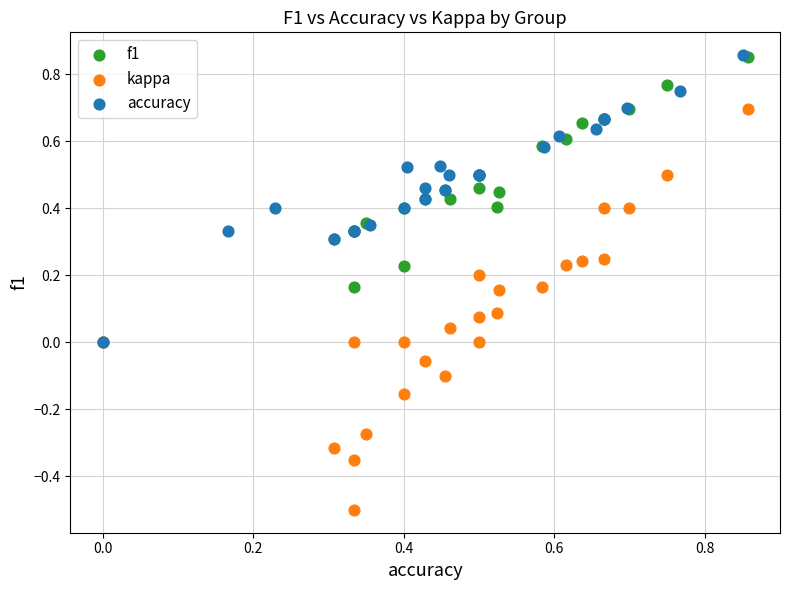

Which series reaches the minimum Y coordinate?

kappa